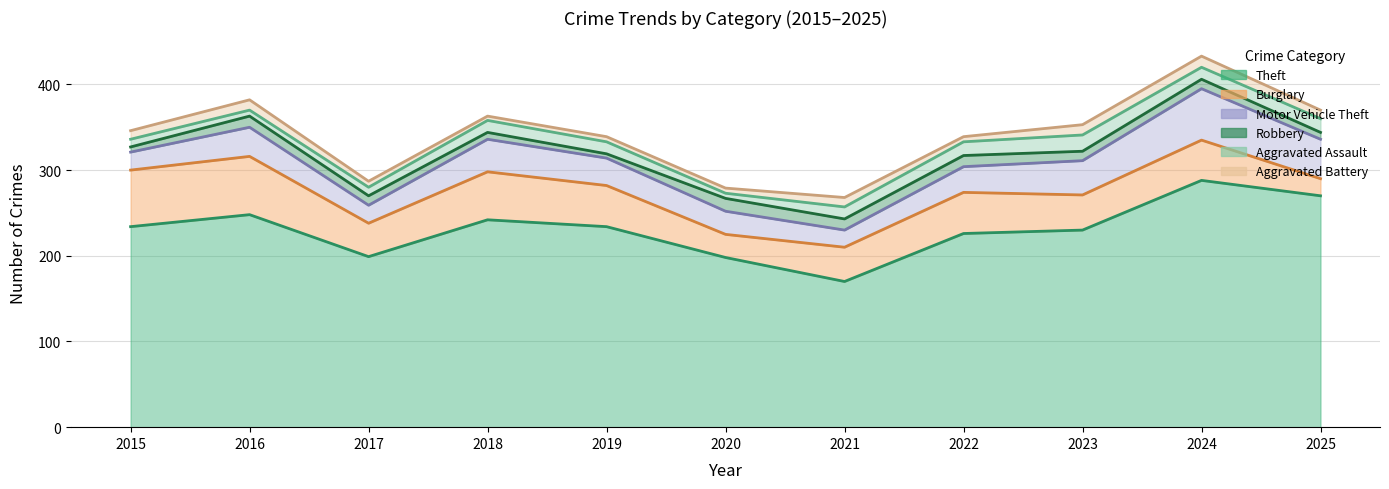

Count the number of categories in the chart.

11